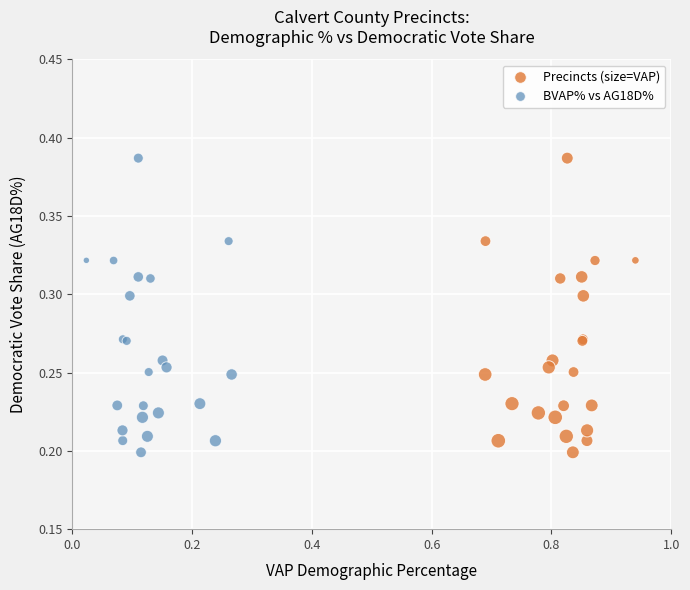

What are all the series names shown in the legend?

Precincts (size=VAP), BVAP% vs AG18D%